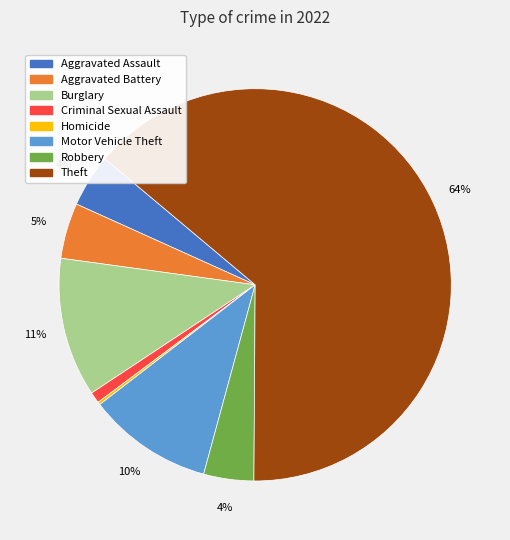

To the nearest percent, what is the combined percentage of Burglary and Criminal Sexual Assault?

12%